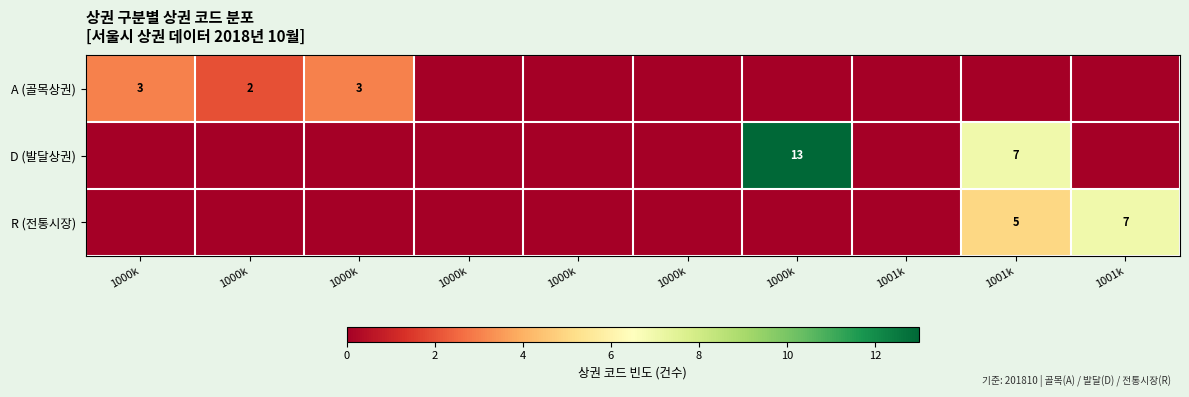

What is the greatest value displayed?

13